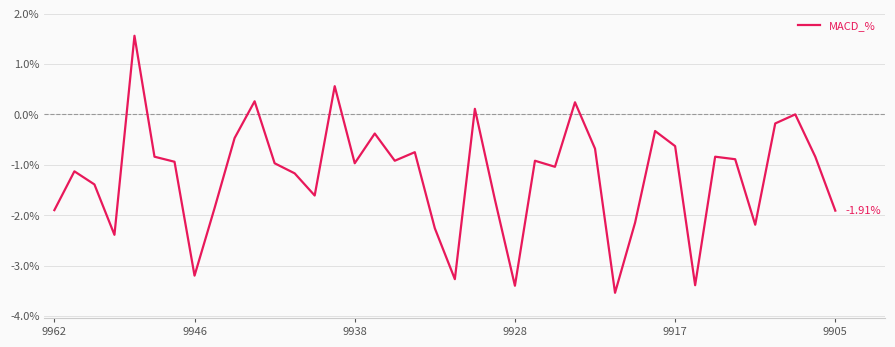

How many series are shown in this chart?

1